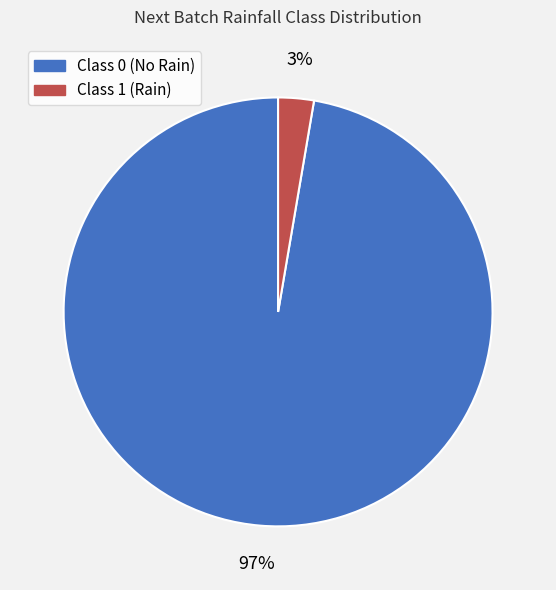

Do Class 1 (Rain) and Class 0 (No Rain) together represent more than half of the pie?

Yes